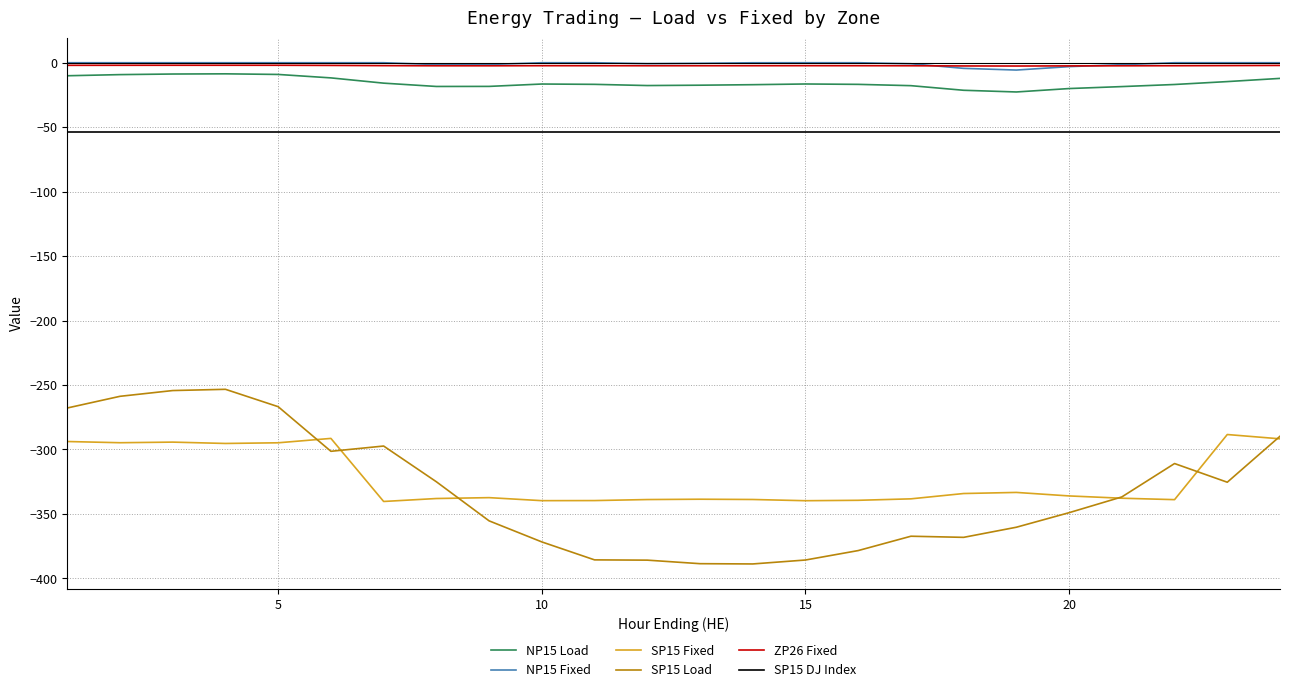

True or false: SP15 DJ Index and SP15 Load cross at least once.

False